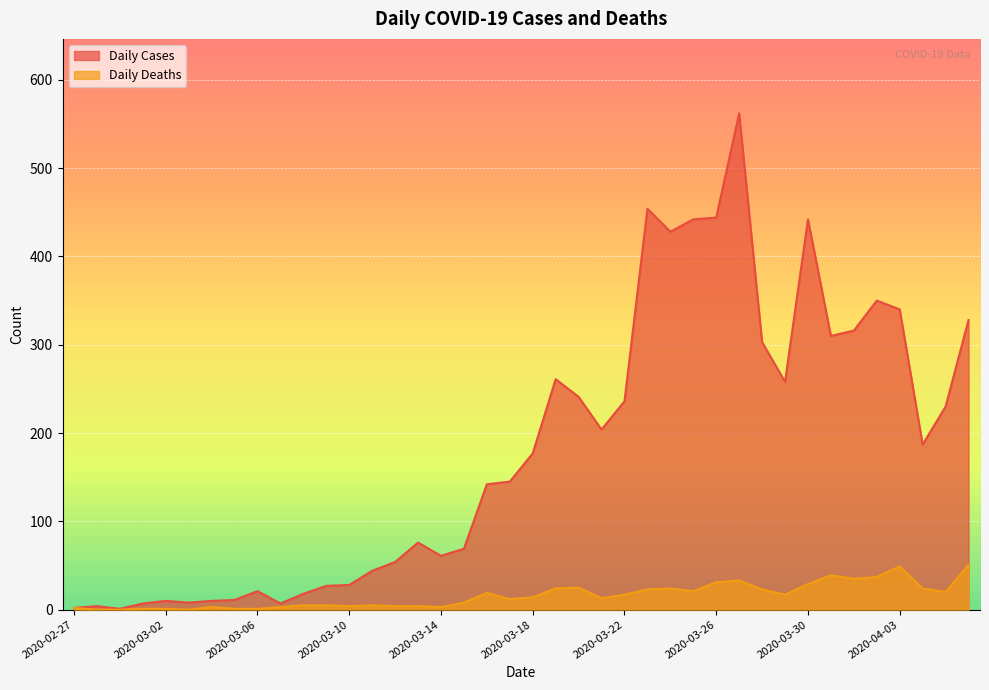

What is the difference between the maximum and second lowest values in the Daily Cases series?

560